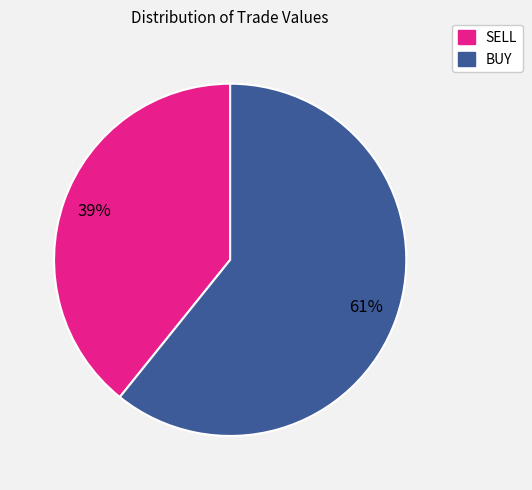

The SELL slice represents 39% of the pie. True or false?

True